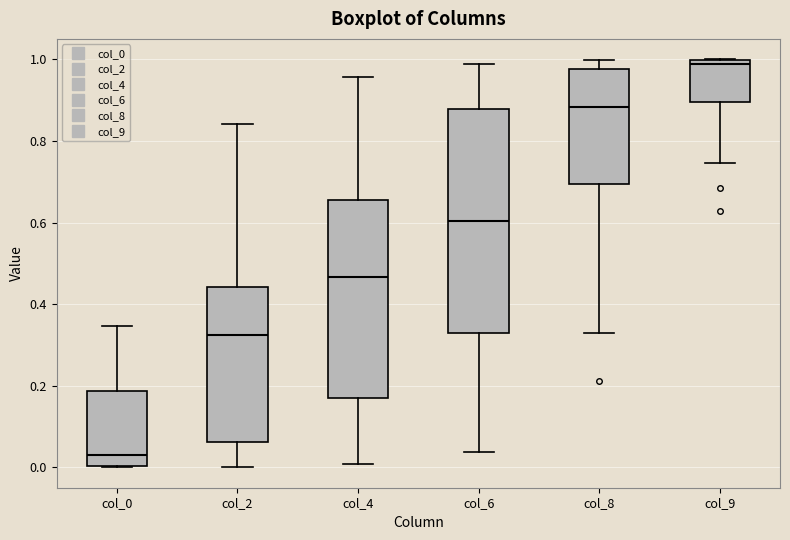

Reading left to right, transcribe this box plot: for each box, give where its median line is, the range the box spans, and where its two whiskers end, as read against the y-axis. The values are not printed on the chart, so give them approximately, as read against the axis.

col_0: median 0.04, box 0.00 to 0.18, whiskers 0.00 to 0.34
col_2: median 0.32, box 0.06 to 0.44, whiskers 0.00 to 0.84
col_4: median 0.46, box 0.16 to 0.66, whiskers 0.00 to 0.96
col_6: median 0.60, box 0.32 to 0.88, whiskers 0.04 to 0.98
col_8: median 0.88, box 0.70 to 0.98, whiskers 0.32 to 1.00
col_9: median 0.98, box 0.90 to 1.00, whiskers 0.74 to 1.00